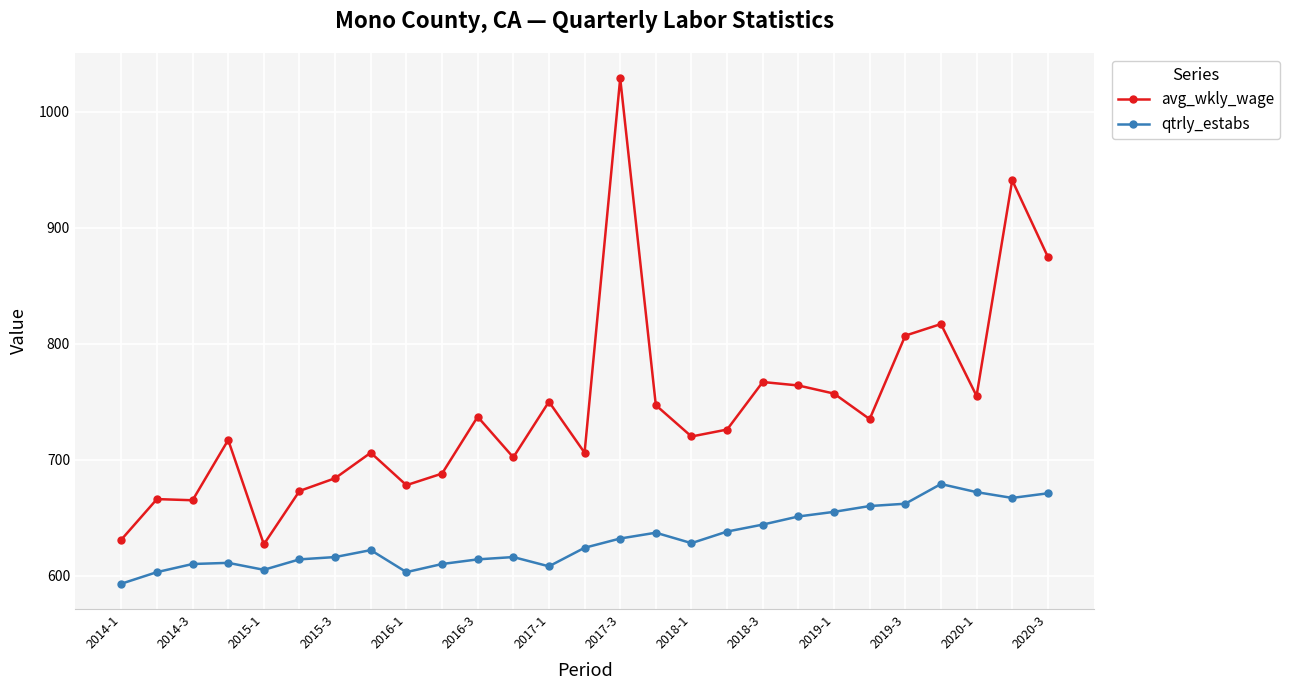

List the series in order of their overall mean, highest first.

avg_wkly_wage, qtrly_estabs